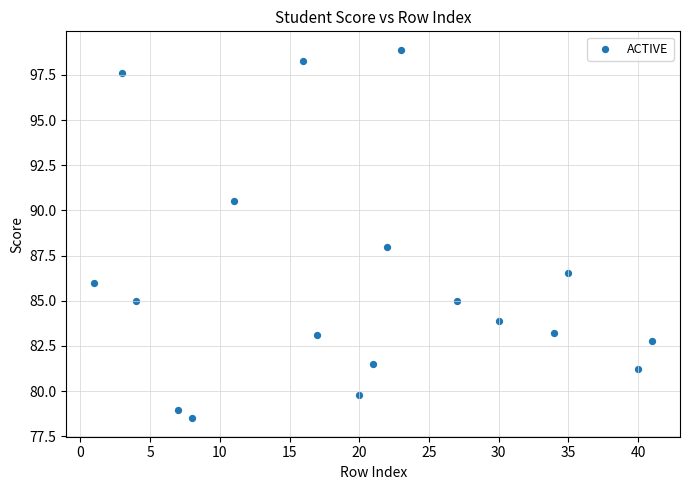

What is the range of Y values (max minus min)?

20.4